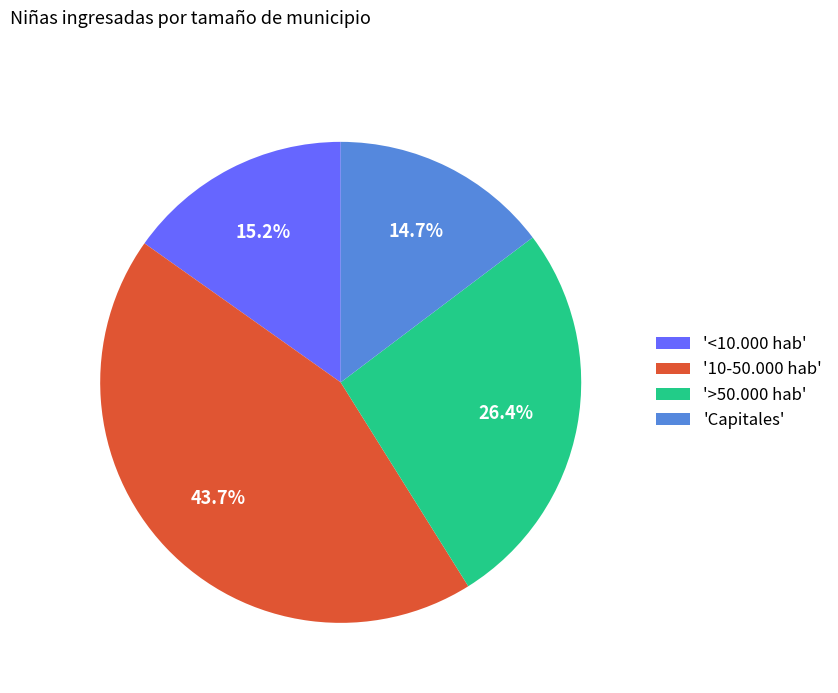

Does 'Capitales' represent more than half of the total?

No